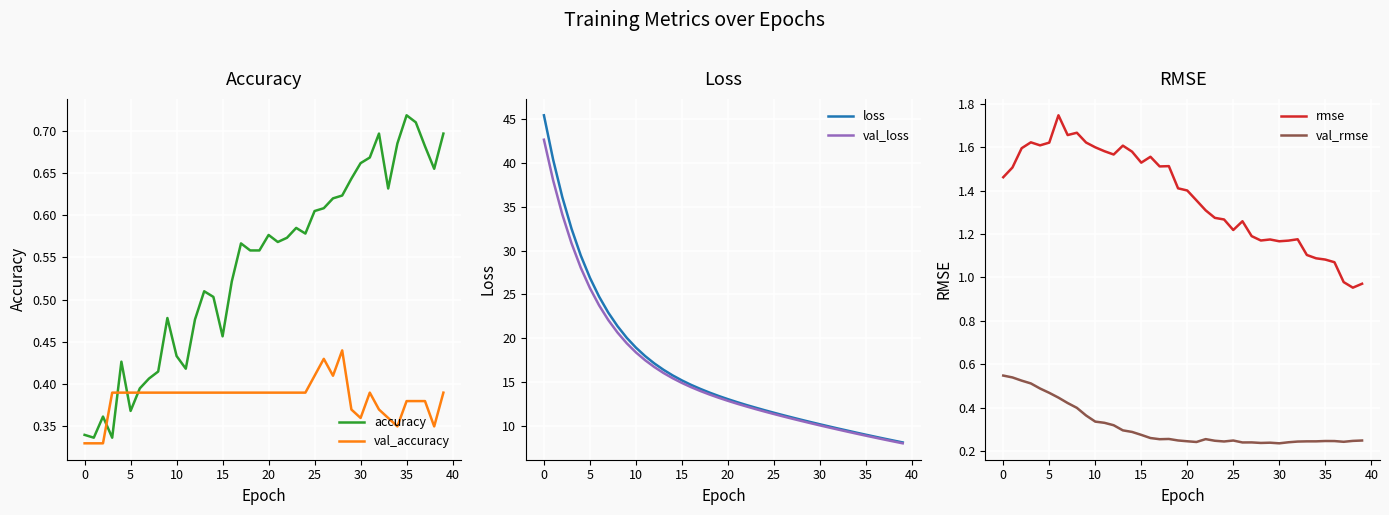

What is the sum of all val_accuracy values?

15.3